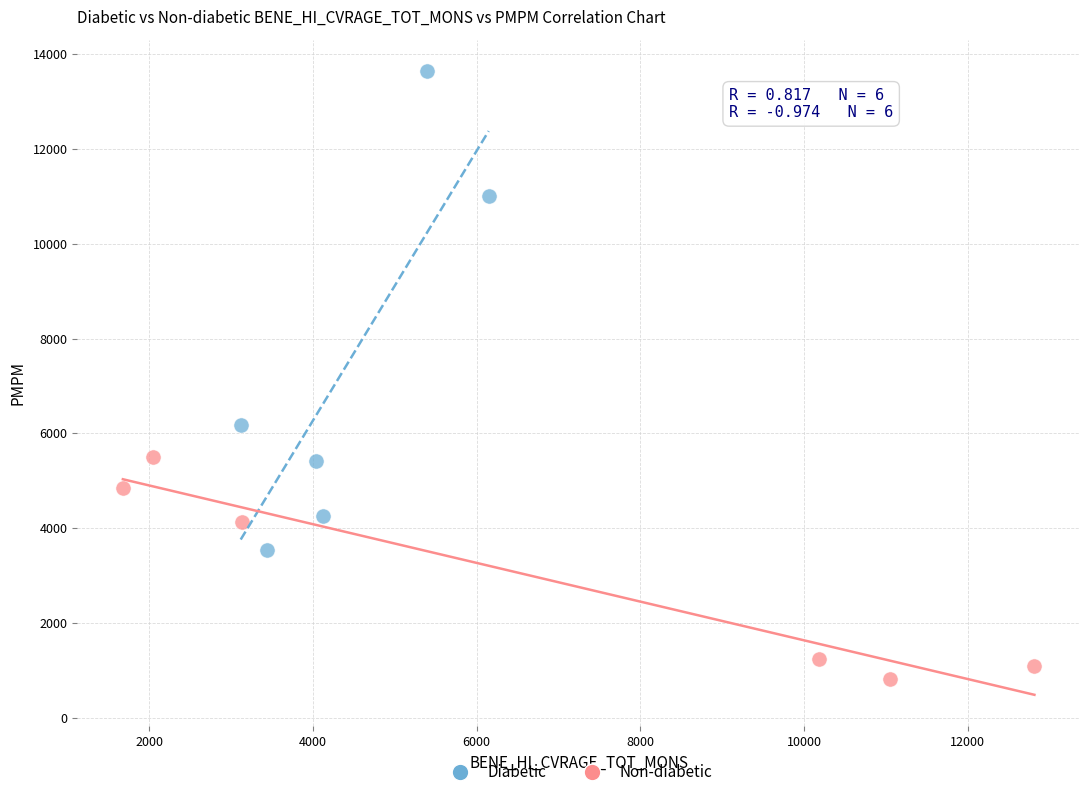

What are all the series names shown in the legend?

Diabetic, Non-diabetic